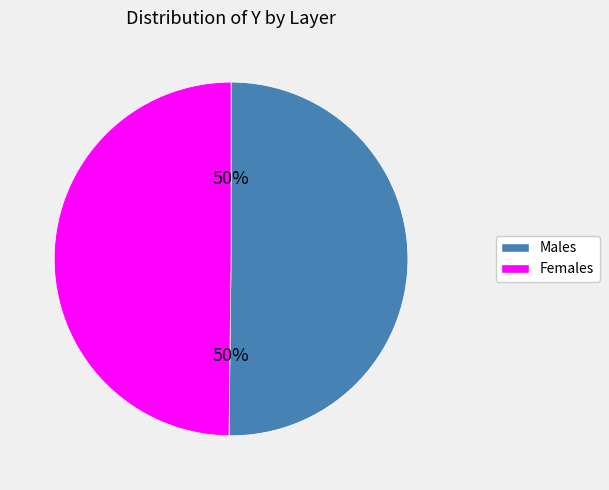

True or false: Females accounts for 57% of the total.

False